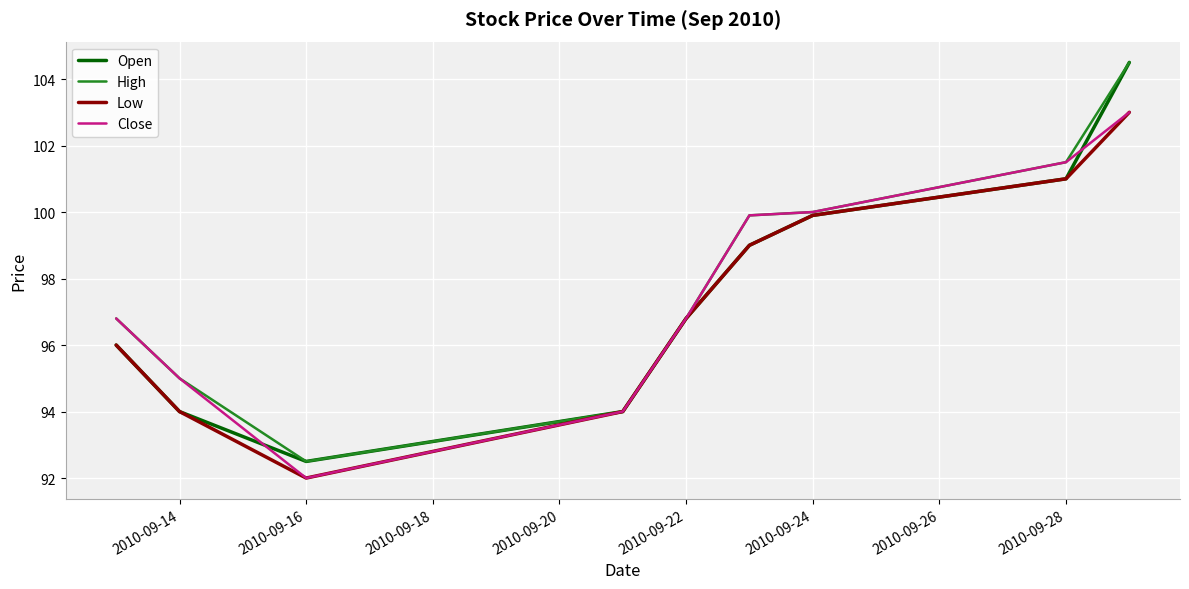

Rank the series by their average value, from lowest to highest.

Low, Open, Close, High